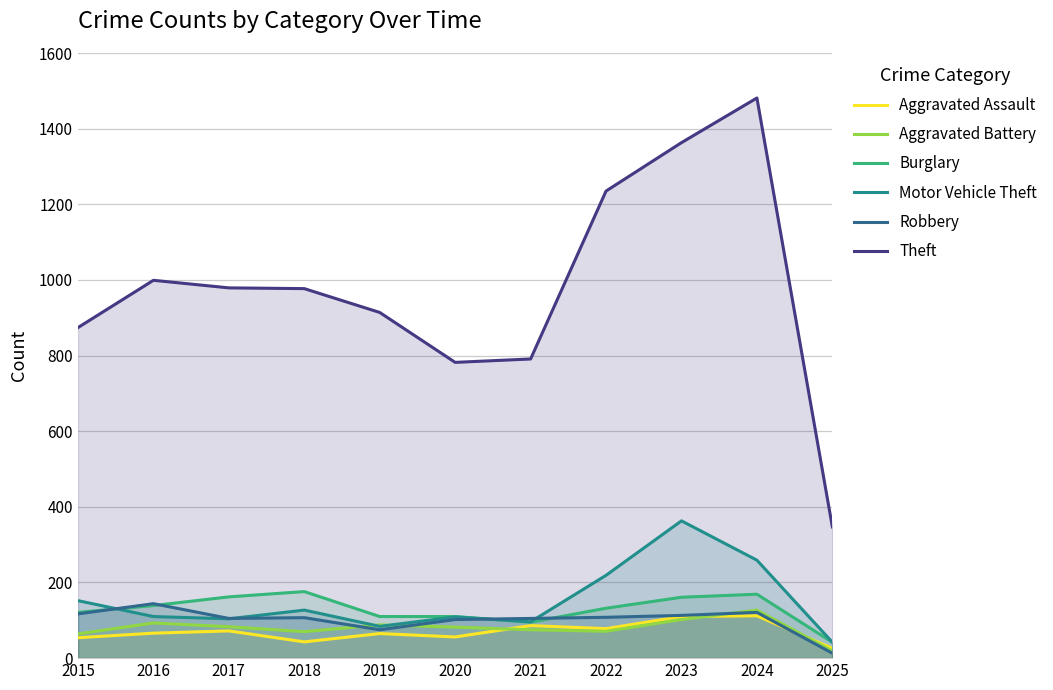

True or false: Motor Vehicle Theft and Theft intersect in this chart.

False